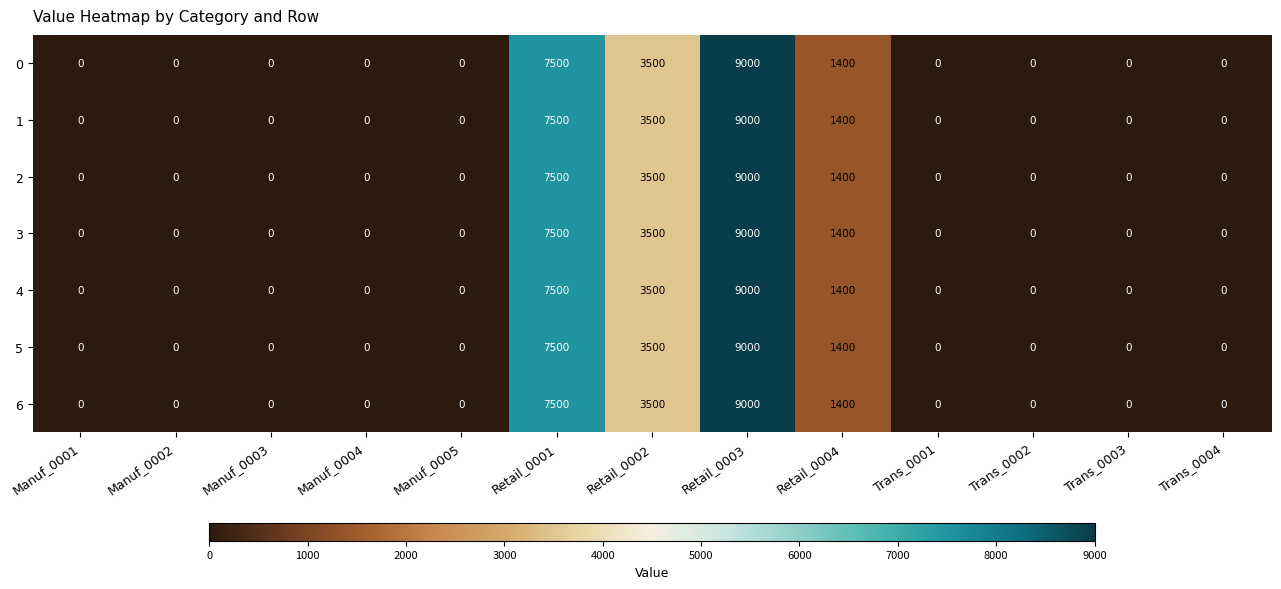

Where is 1 nearest to the value 4500?

Retail_0002